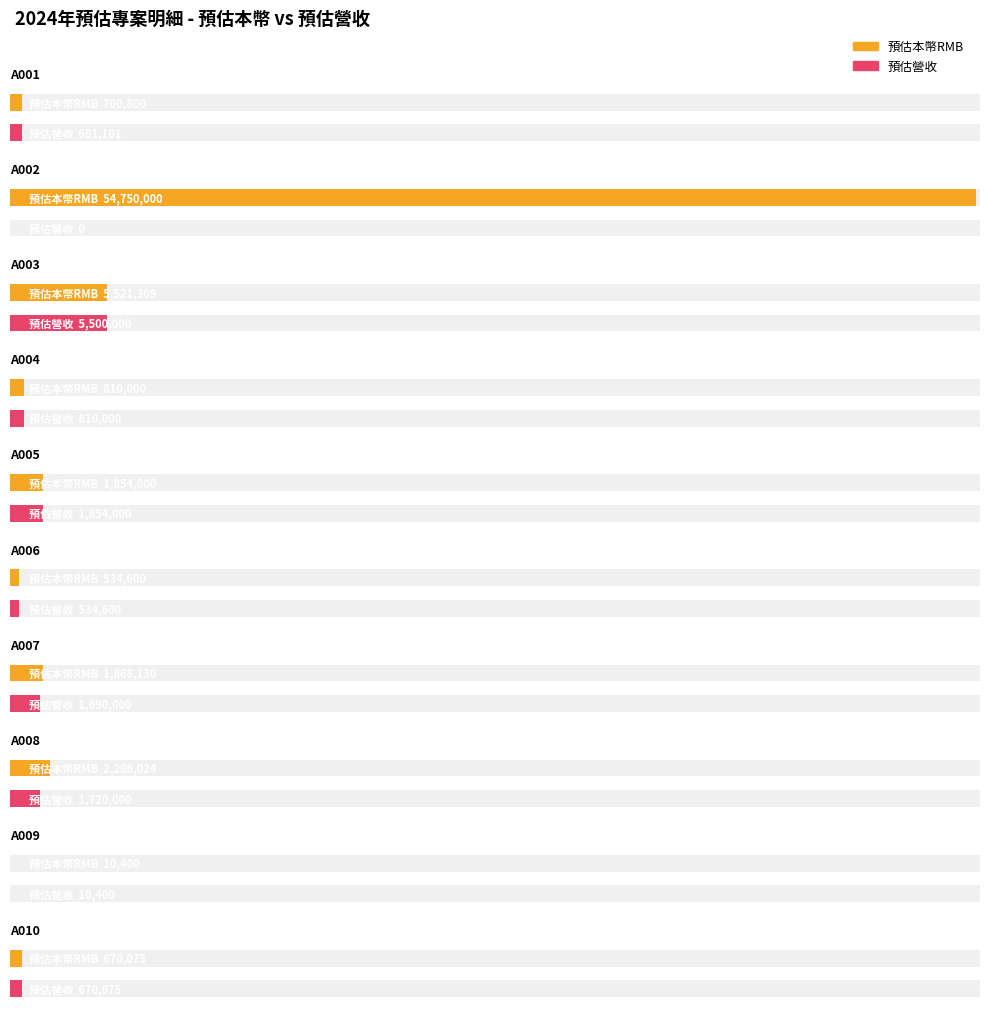

What is the sum of the 預估本幣RMB values at A003 and A002?

60271309.0